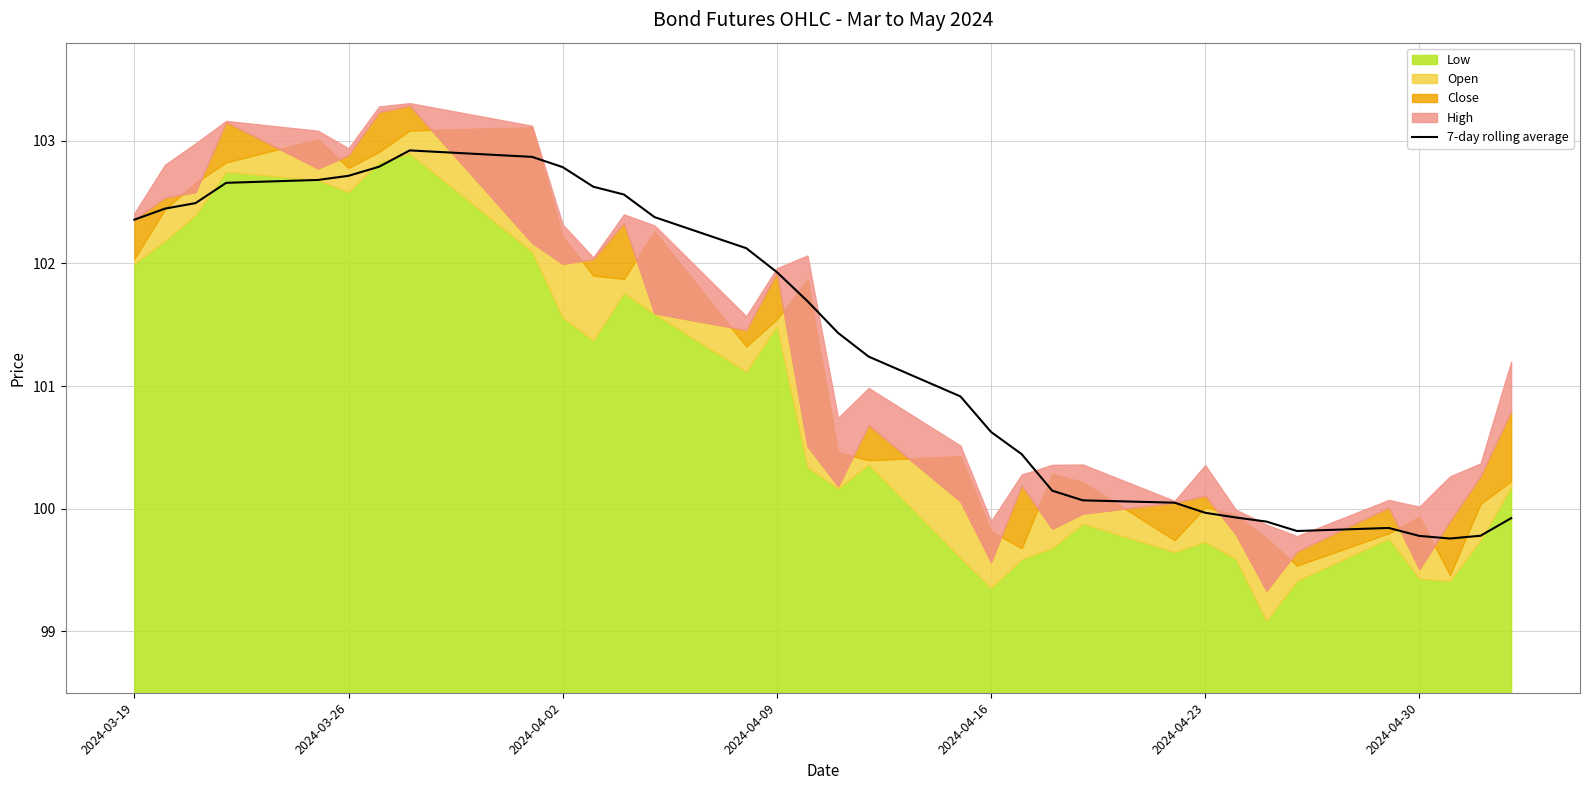

What is the minimum value for 7-day rolling average?

99.8